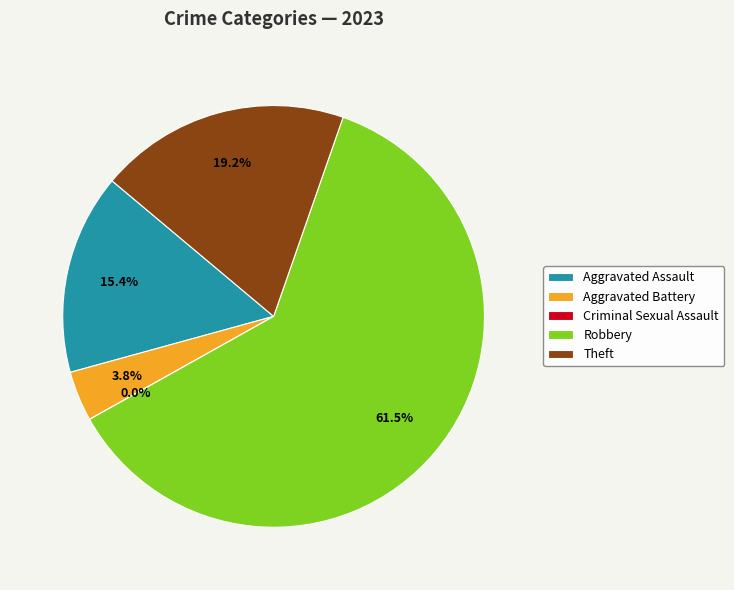

Is there any slice that represents more than half of the pie?

Yes